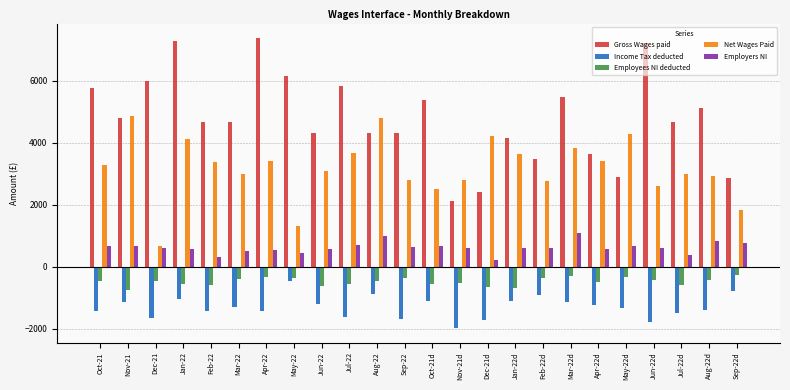

What is the maximum value shown in the chart?

7368.8